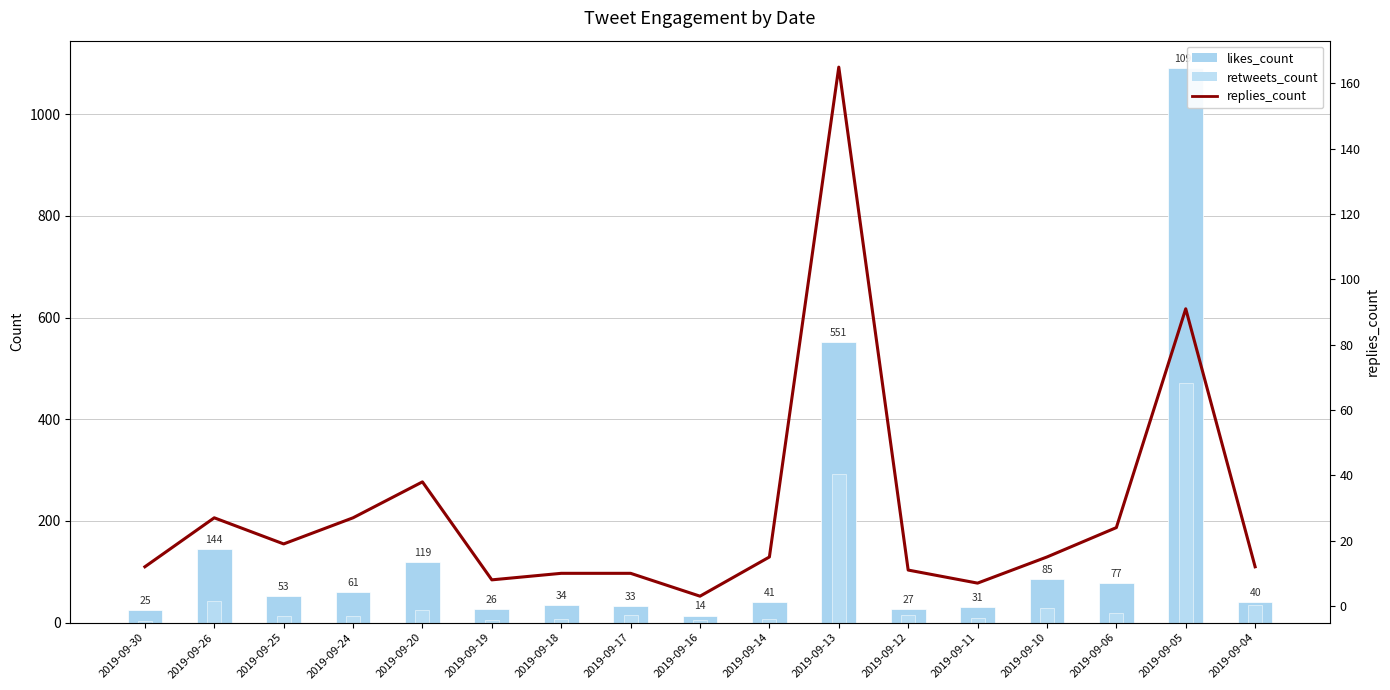

How many data points in replies_count are above 15?

7